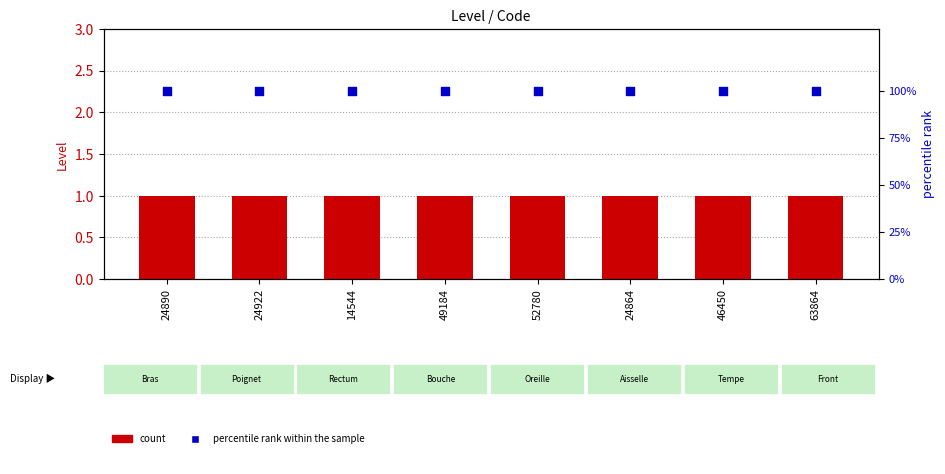

Which series has the largest total across all categories?

percentile rank within the sample